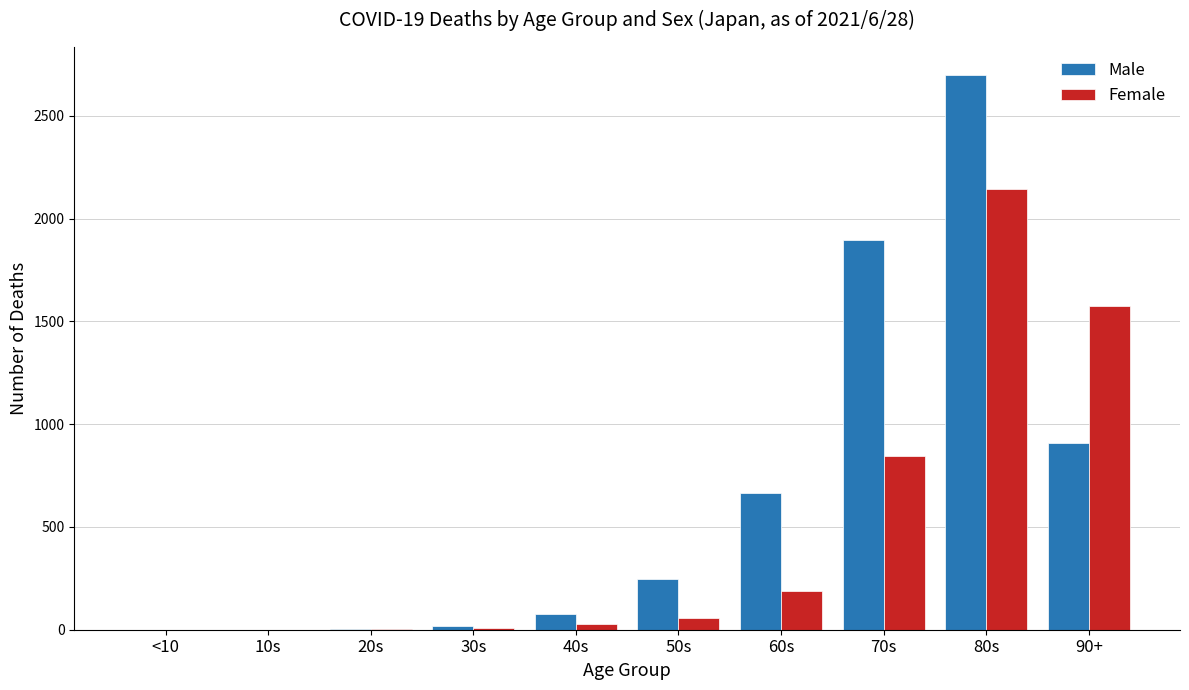

Between 10s and 80s, which series saw the biggest shift?

Male